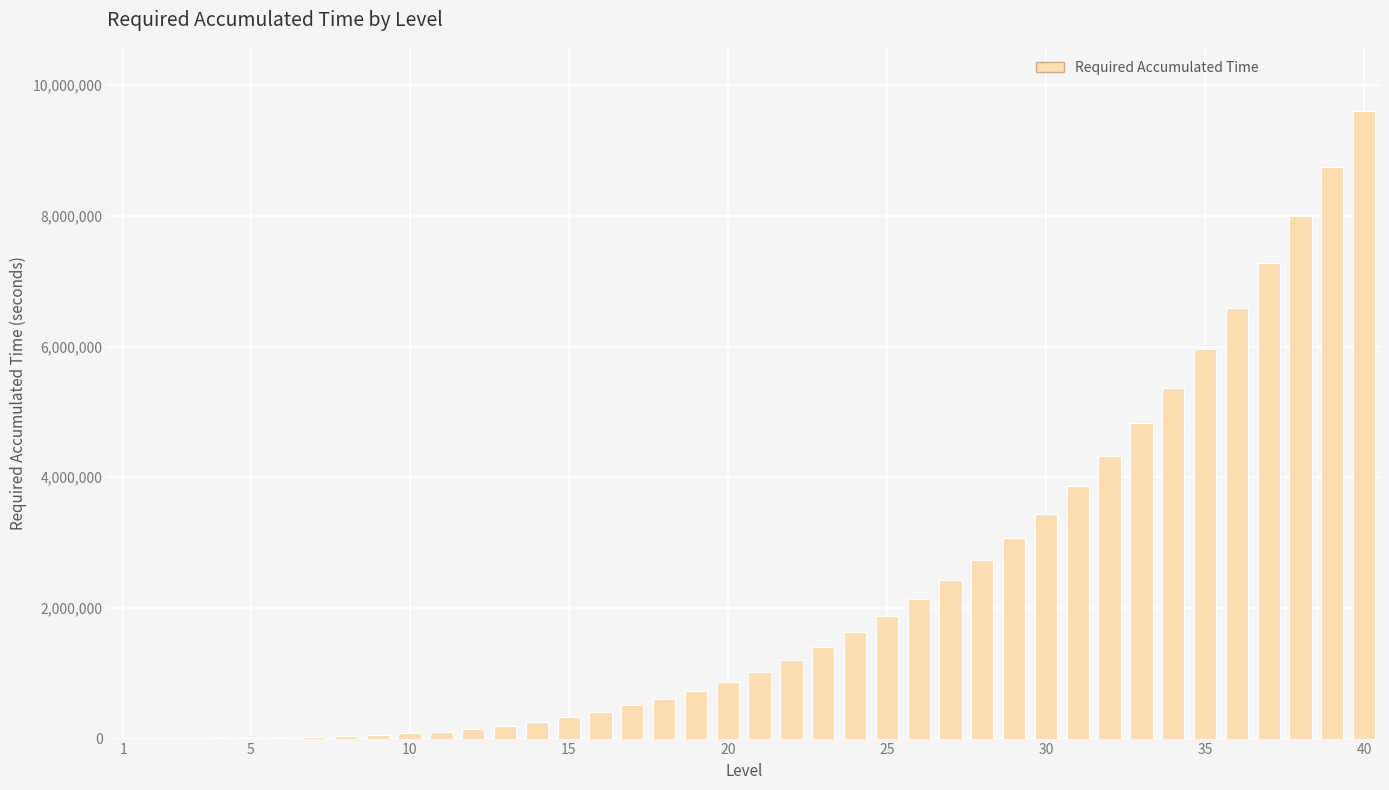

What is the sum of all values?

89867700